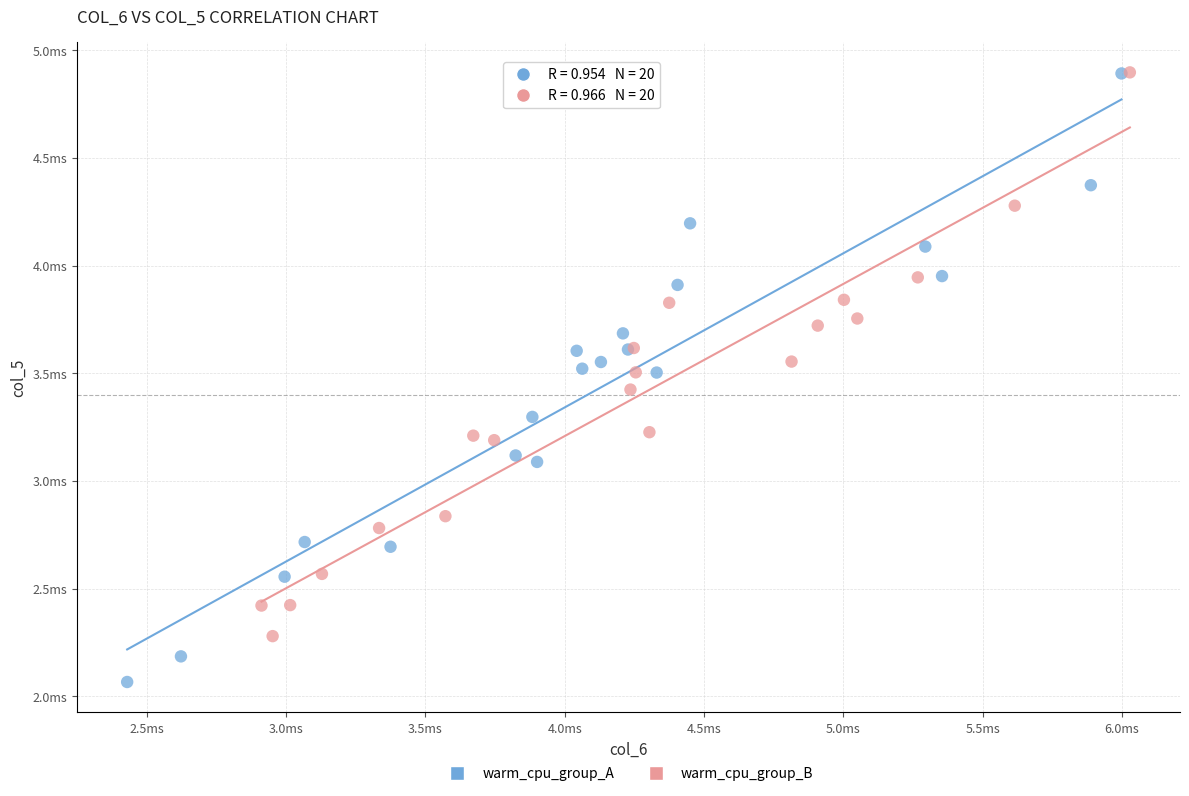

What are all the series names shown in the legend?

warm_cpu_group_A, warm_cpu_group_B